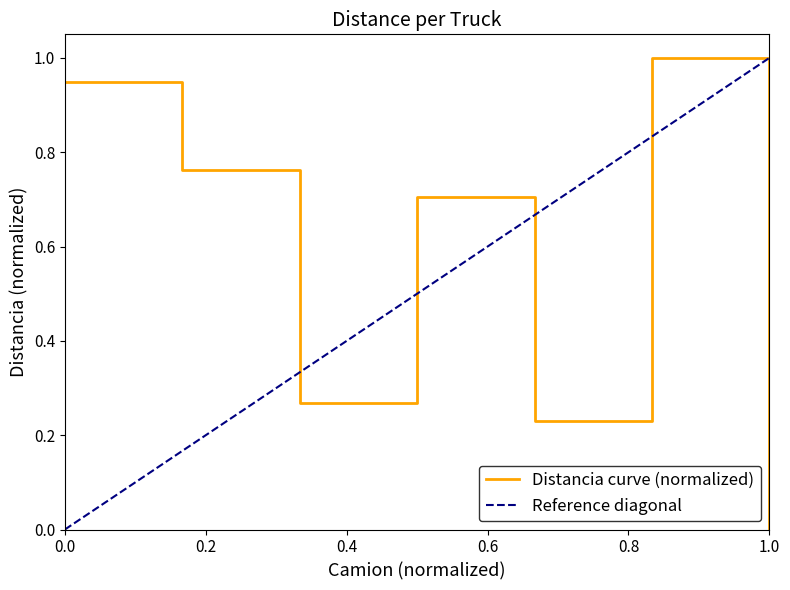

The value of Distancia curve (normalized) at 1.0 is 0.5. True or false?

False